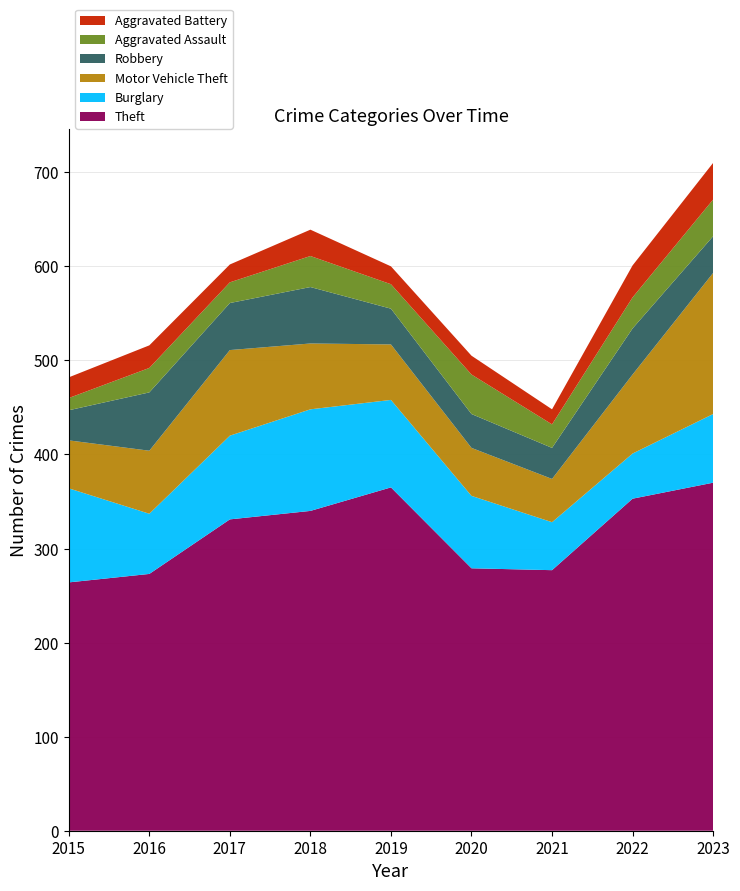

Reading left to right, transcribe all the data shown in this chart.

Theft: 264	273	331	340	365	279	277	353	370
Burglary: 100	64	89	108	93	77	51	48	73
Motor Vehicle Theft: 51	67	91	70	59	51	46	84	150
Robbery: 32	62	50	60	38	36	33	49	39
Aggravated Assault: 13	26	22	33	26	42	25	33	39
Aggravated Battery: 22	24	19	28	19	20	16	34	39